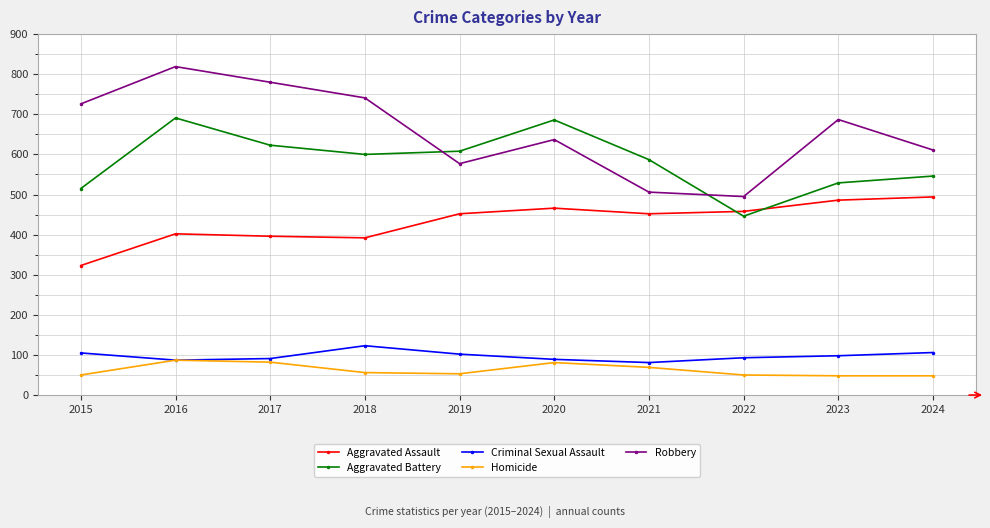

How many interior local peaks does the Robbery series have?

3